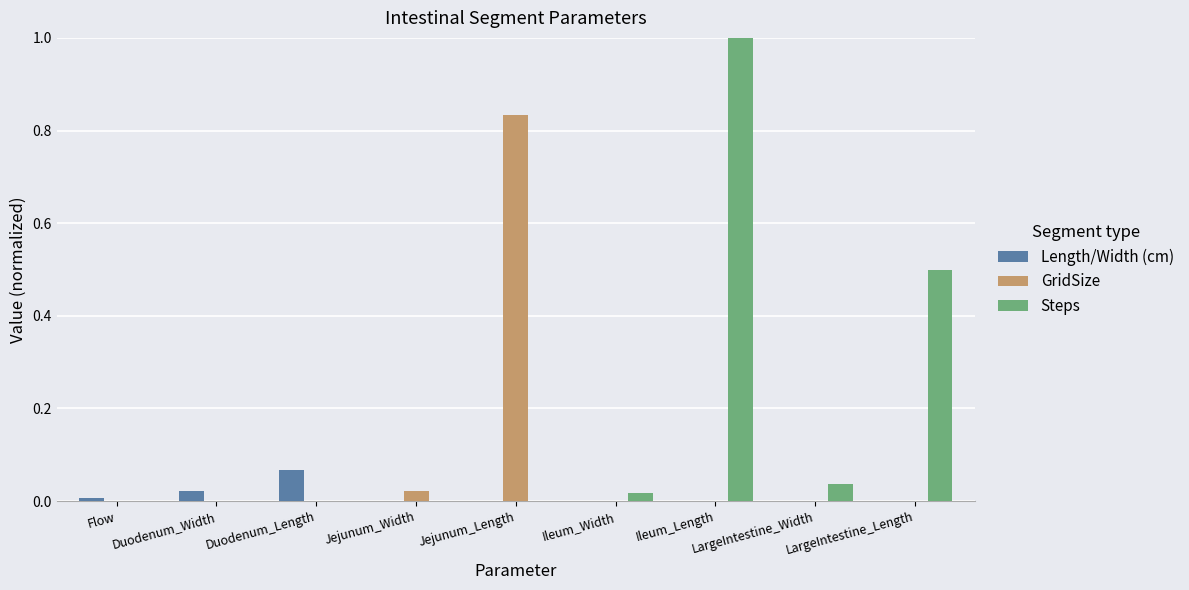

Between Jejunum_Length and Ileum_Length, which series saw the biggest shift?

Steps